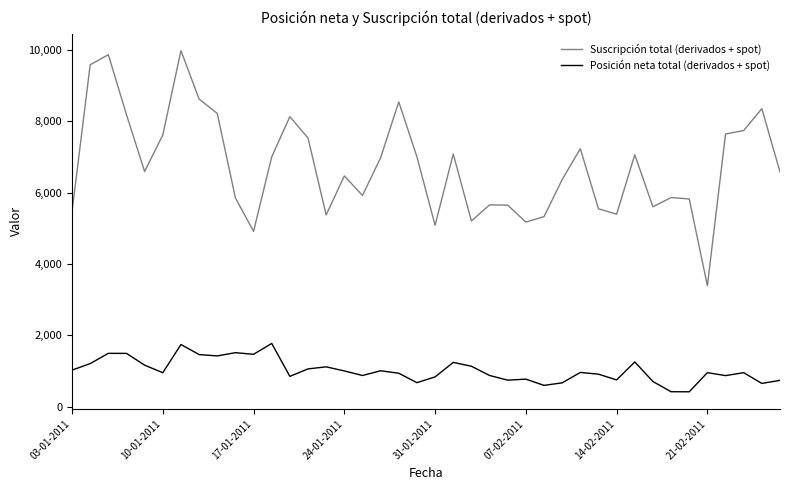

What is the highest value of the Suscripción total (derivados + spot) series?

9981